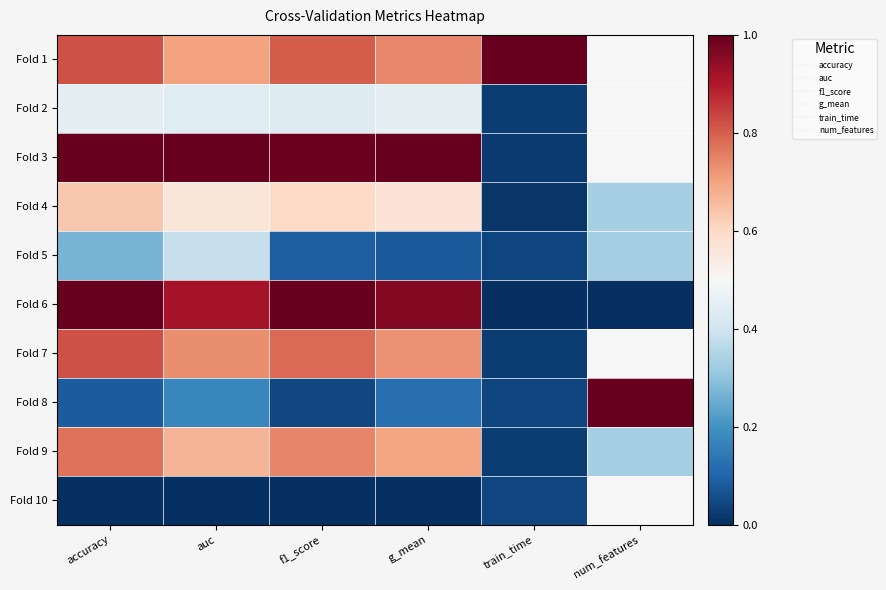

At train_time, list the series in order from smallest to largest.

Fold 6, Fold 4, Fold 3, Fold 7, Fold 9, Fold 2, Fold 8, Fold 5, Fold 10, Fold 1